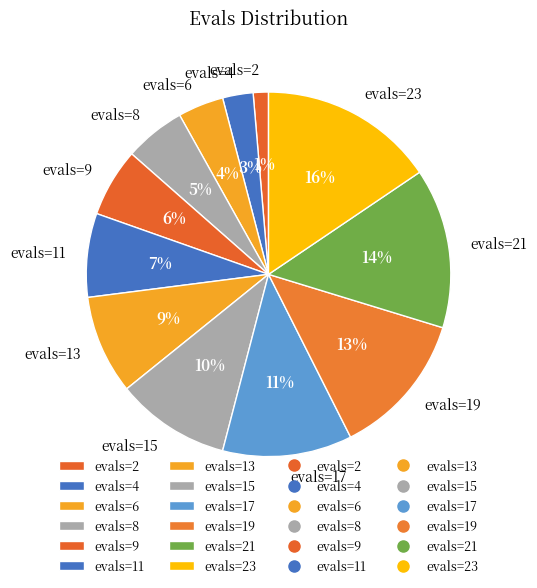

To the nearest percent, what is the combined percentage of evals=11 and evals=4?

10%